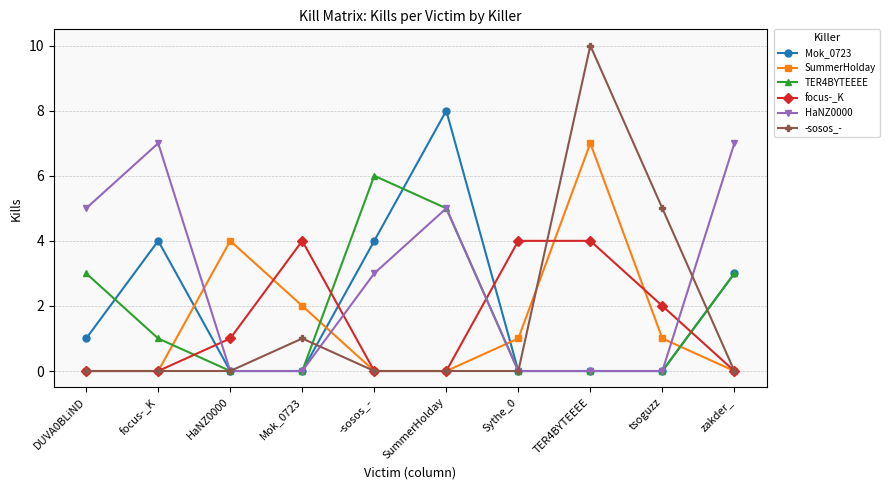

What are all the series names shown in the legend?

Mok_0723, SummerHolday, TER4BYTEEEE, focus-_K, HaNZ0000, -sosos_-